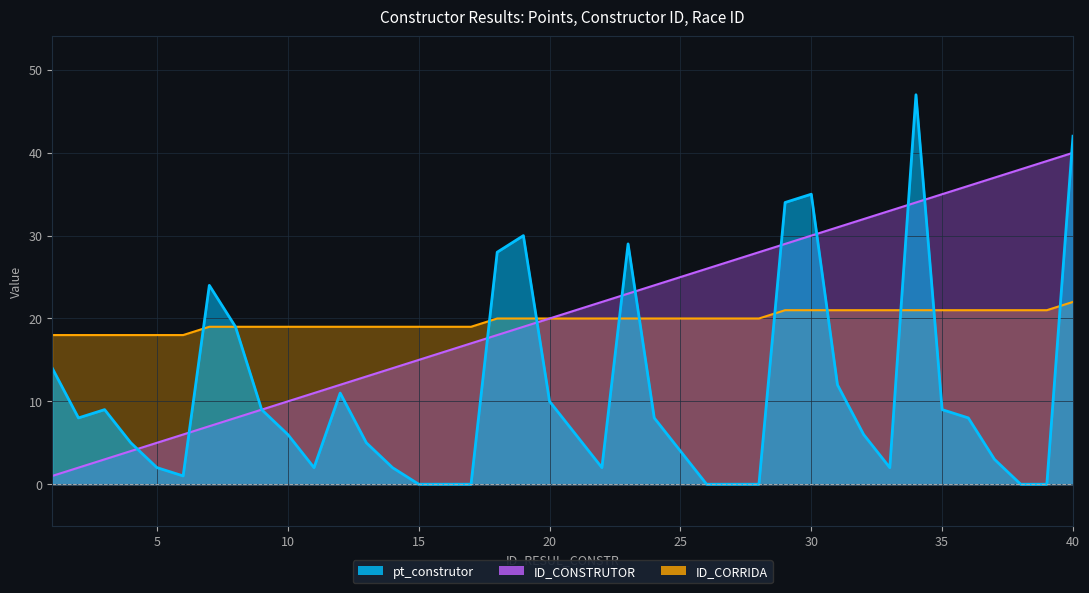

At 27, list the series in order from smallest to largest.

pt_construtor, ID_CORRIDA, ID_CONSTRUTOR